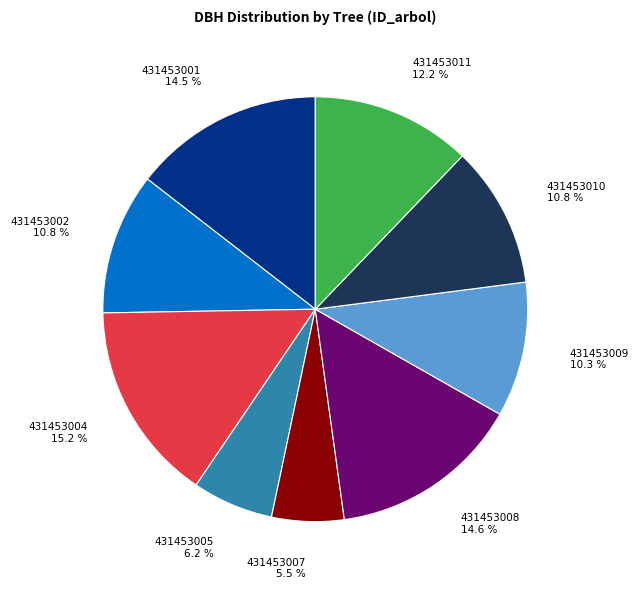

Is there a majority slice in this chart?

No